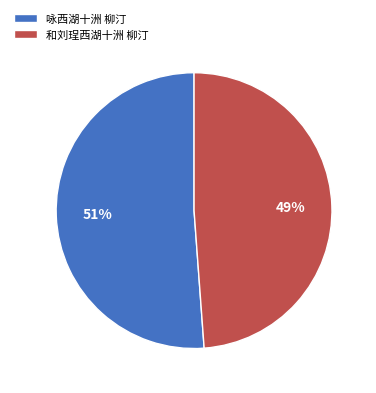

Which slice is the smallest?

和刘珵西湖十洲 柳汀